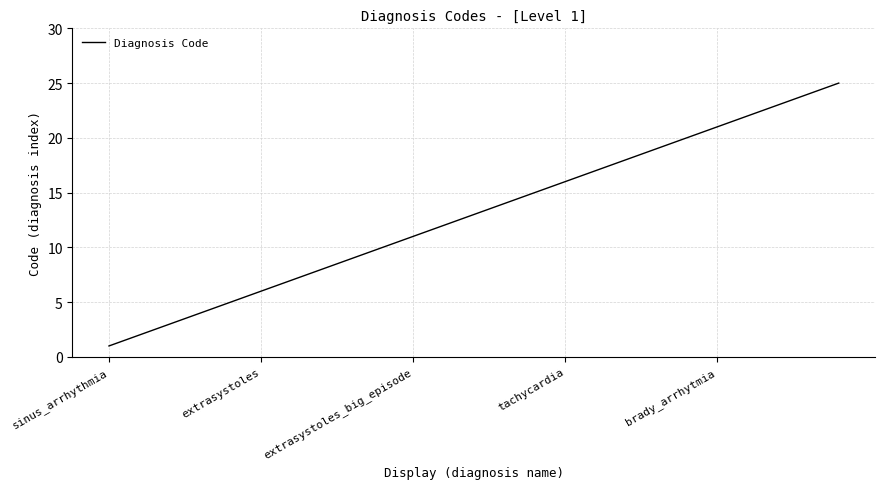

What is the difference between the maximum and minimum values?

24